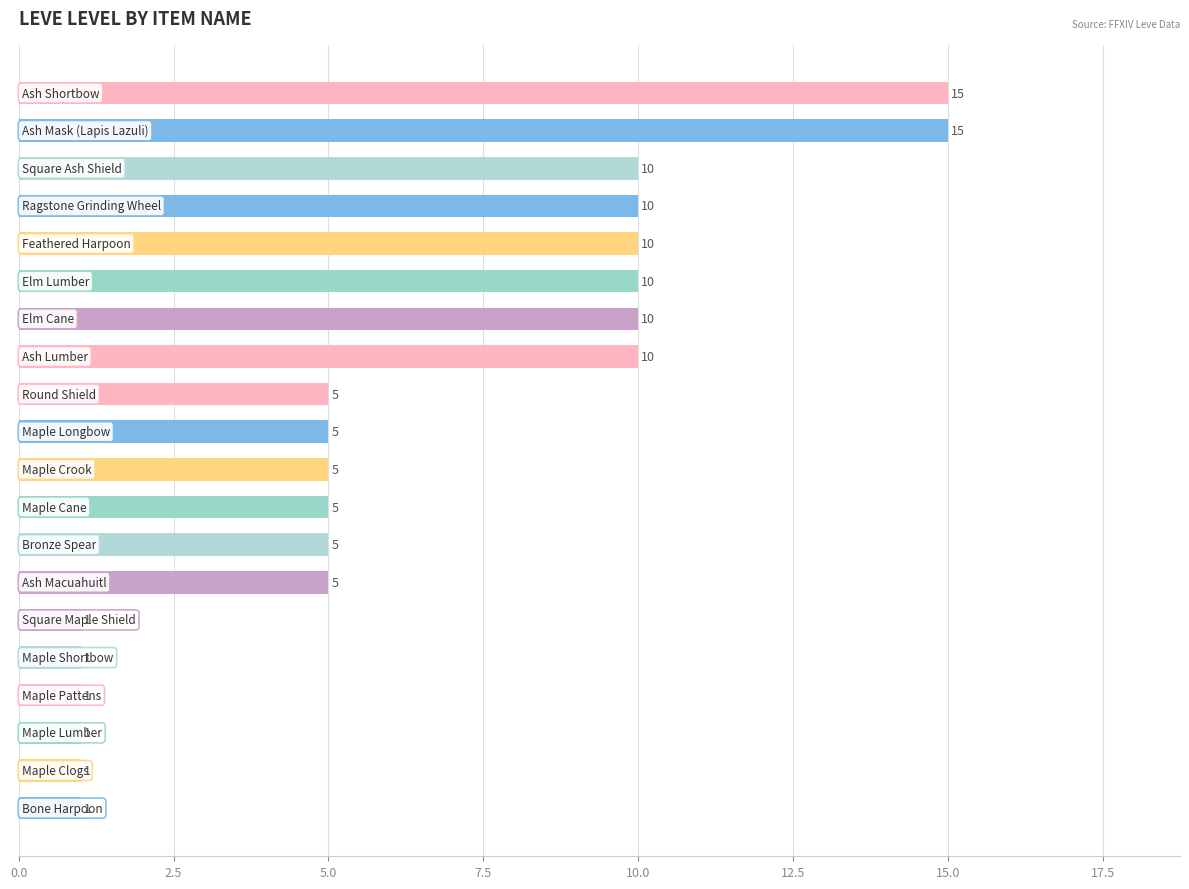

How many values are between 1 and 10?

18